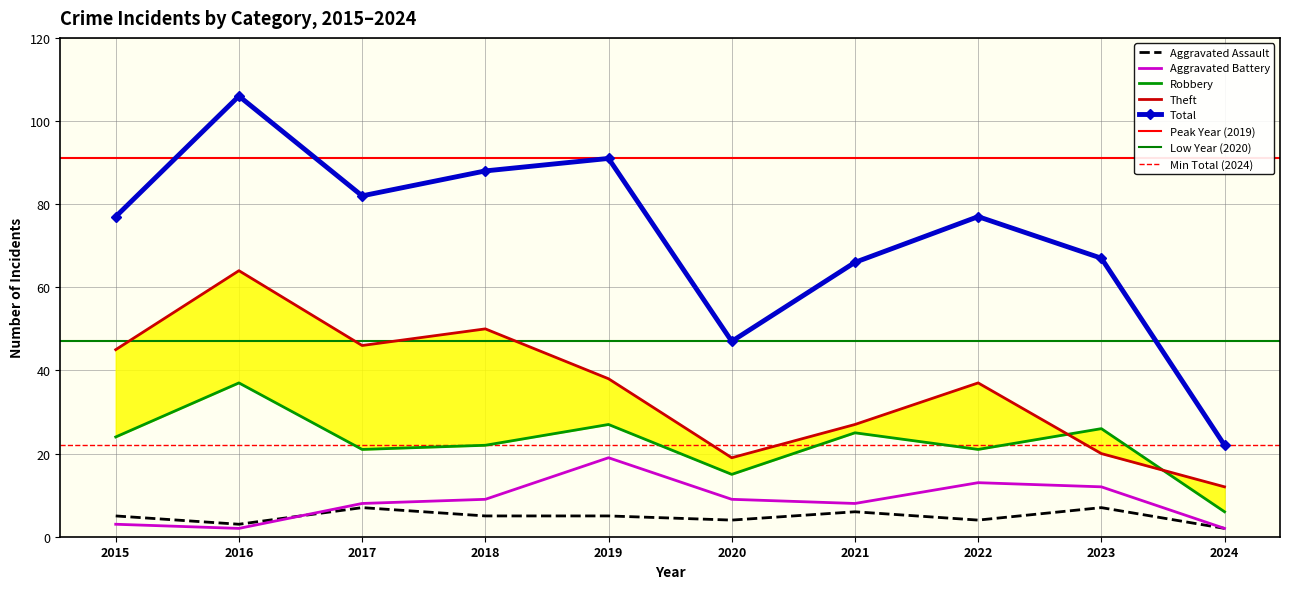

What is the value of the Aggravated Battery point at the 10th from the left?

2